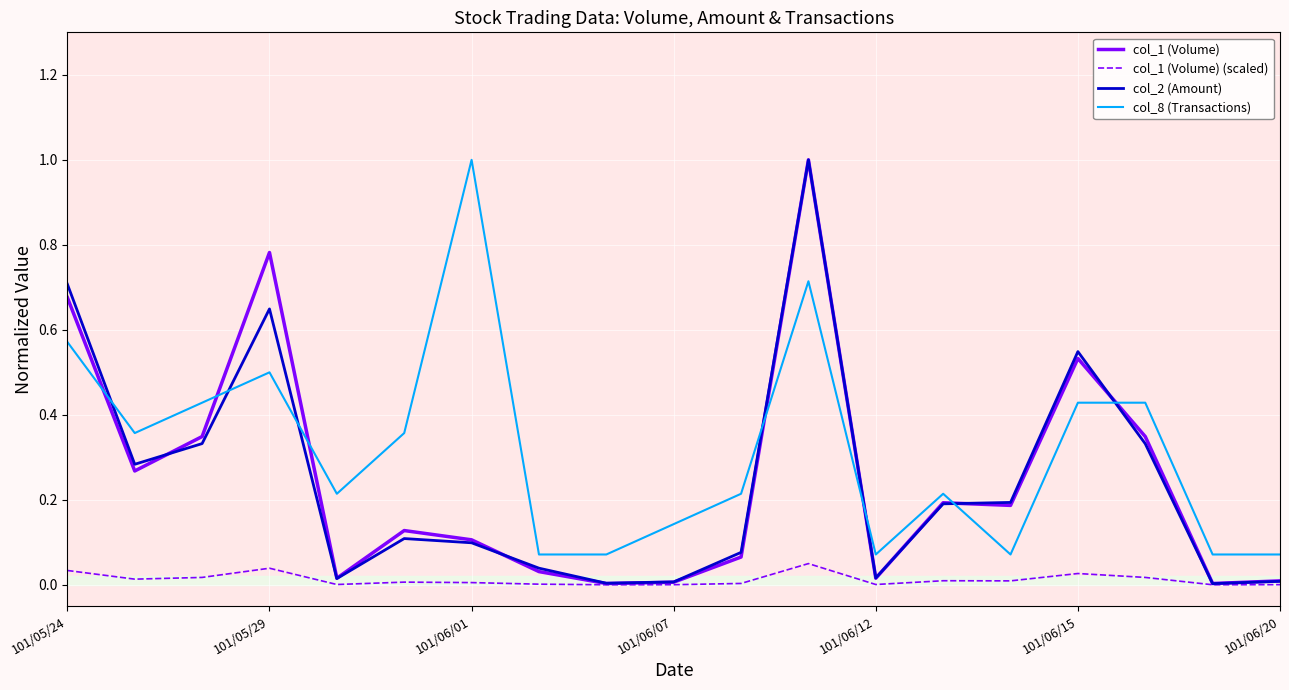

Which series has the largest total across all categories?

col_8 (Transactions)